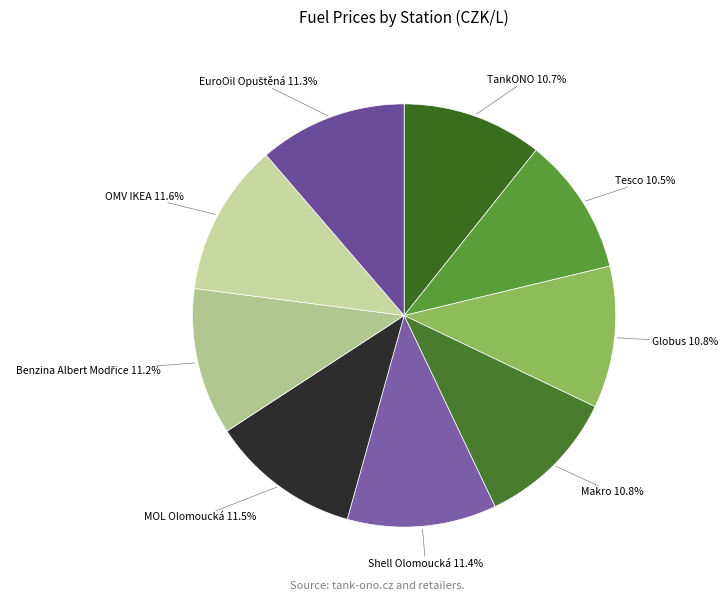

What percentage is the Globus slice, to the nearest percent?

11%